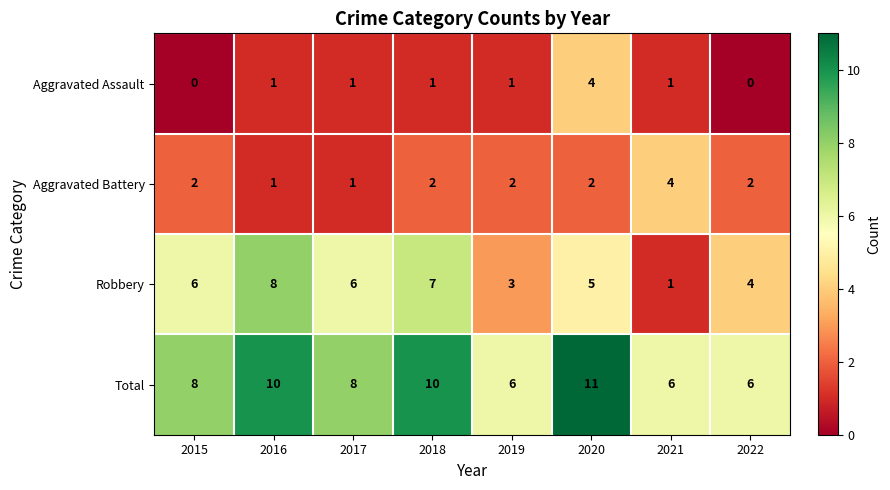

Which series has the largest total across all categories?

Total